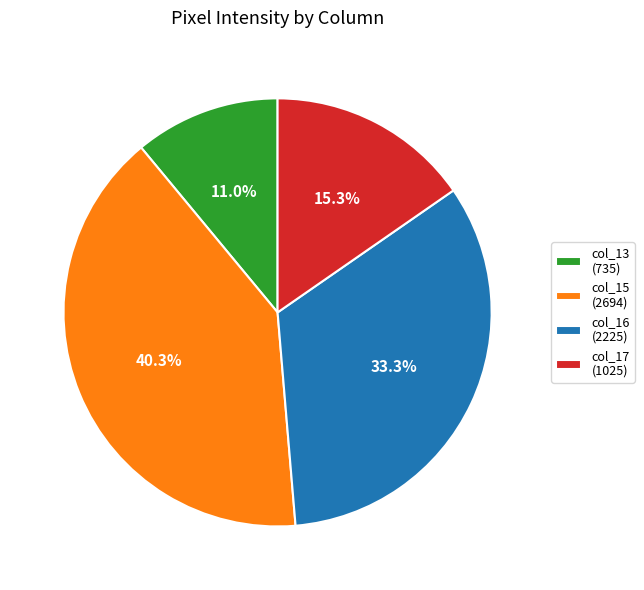

To the nearest percent, what is the average slice percentage?

25%